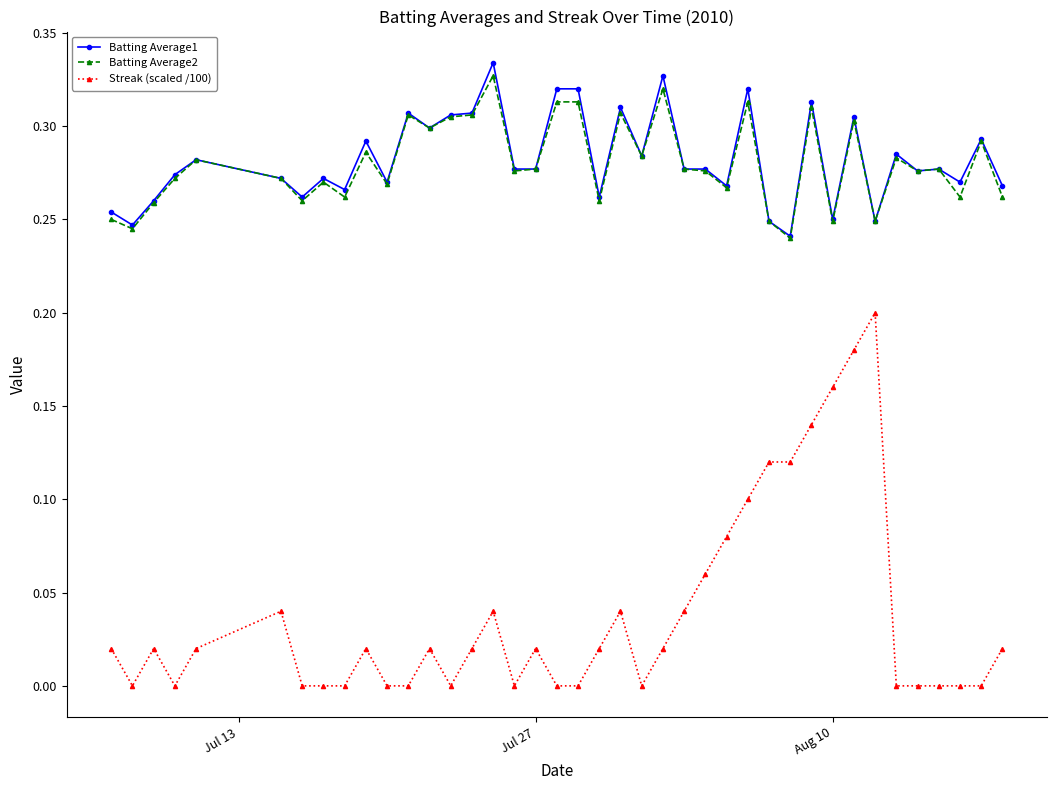

True or false: Streak (scaled /100) has more than 0 interior local peaks.

True